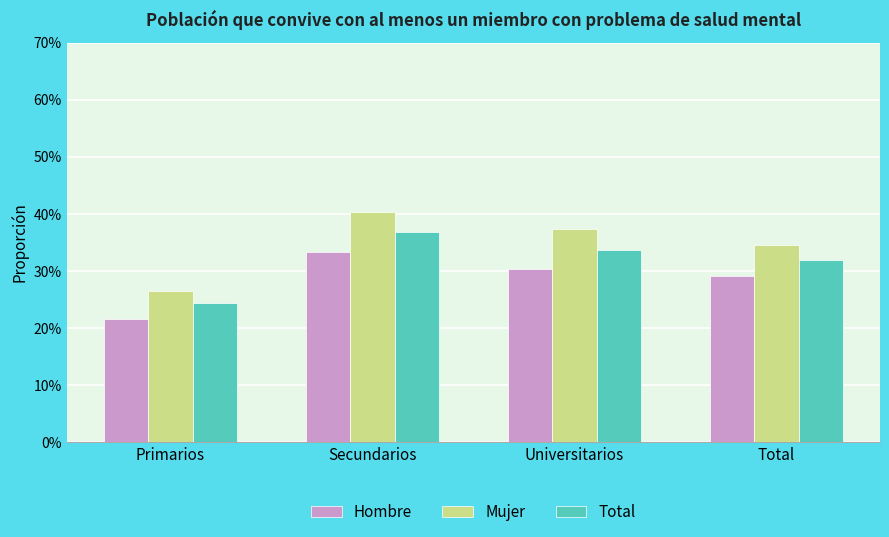

What is the lowest value of the Hombre series?

0.2